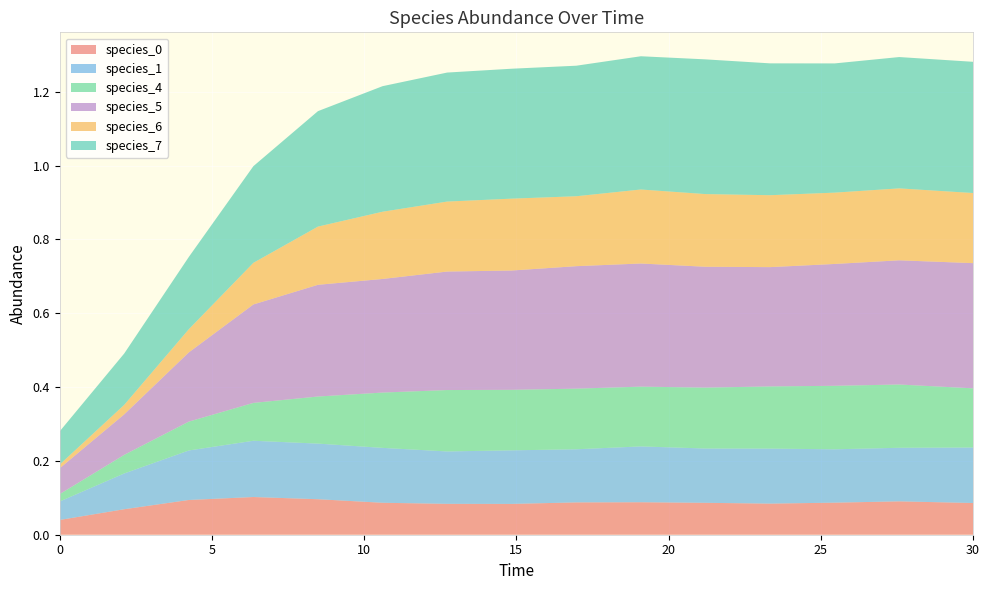

Reading left to right, what are all the values shown in this chart?

species_0: 0.0	0.1	0.1	0.1	0.1	0.1	0.1	0.1	0.1	0.1	0.1	0.1	0.1	0.1	0.1
species_1: 0.1	0.1	0.1	0.2	0.2	0.1	0.1	0.1	0.1	0.2	0.1	0.1	0.1	0.1	0.2
species_4: 0.0	0.1	0.1	0.1	0.1	0.1	0.2	0.2	0.2	0.2	0.2	0.2	0.2	0.2	0.2
species_5: 0.1	0.1	0.2	0.3	0.3	0.3	0.3	0.3	0.3	0.3	0.3	0.3	0.3	0.3	0.3
species_6: 0.0	0.0	0.1	0.1	0.2	0.2	0.2	0.2	0.2	0.2	0.2	0.2	0.2	0.2	0.2
species_7: 0.1	0.1	0.2	0.3	0.3	0.3	0.3	0.4	0.4	0.4	0.4	0.4	0.4	0.4	0.4